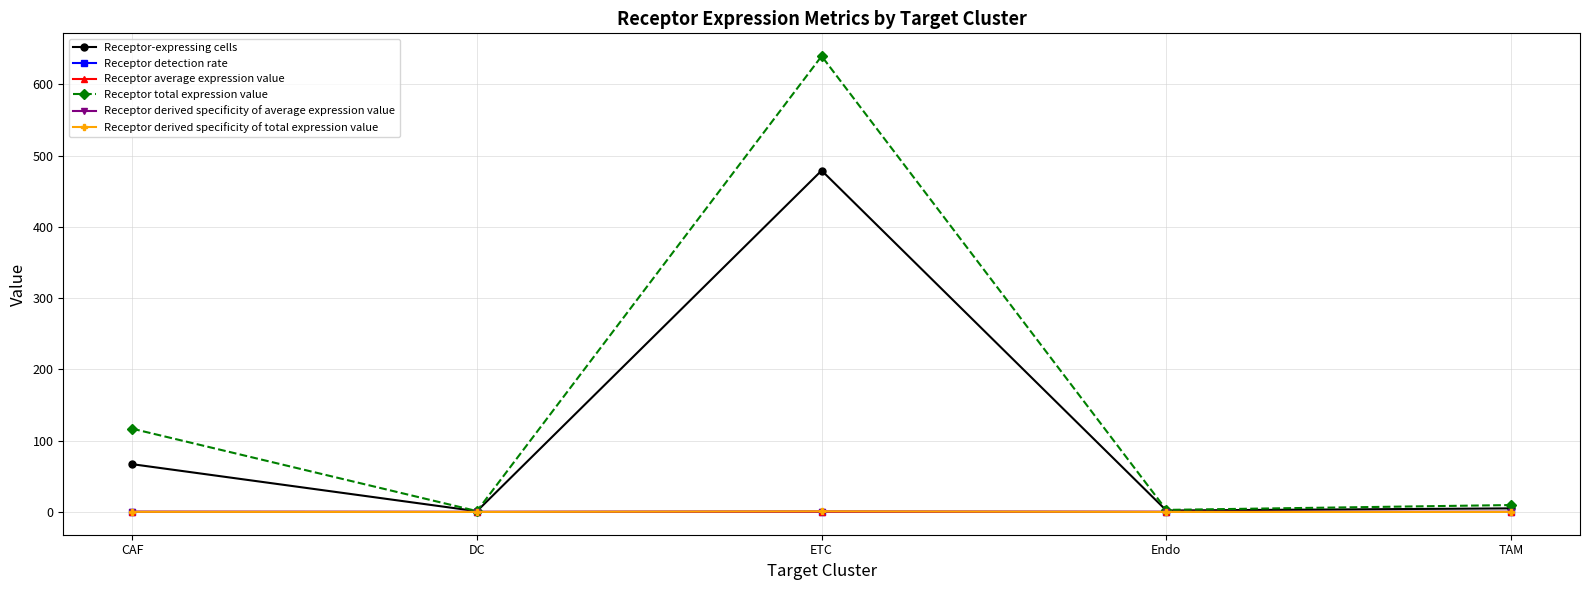

Between ETC and TAM, which series saw the biggest shift?

Receptor total expression value